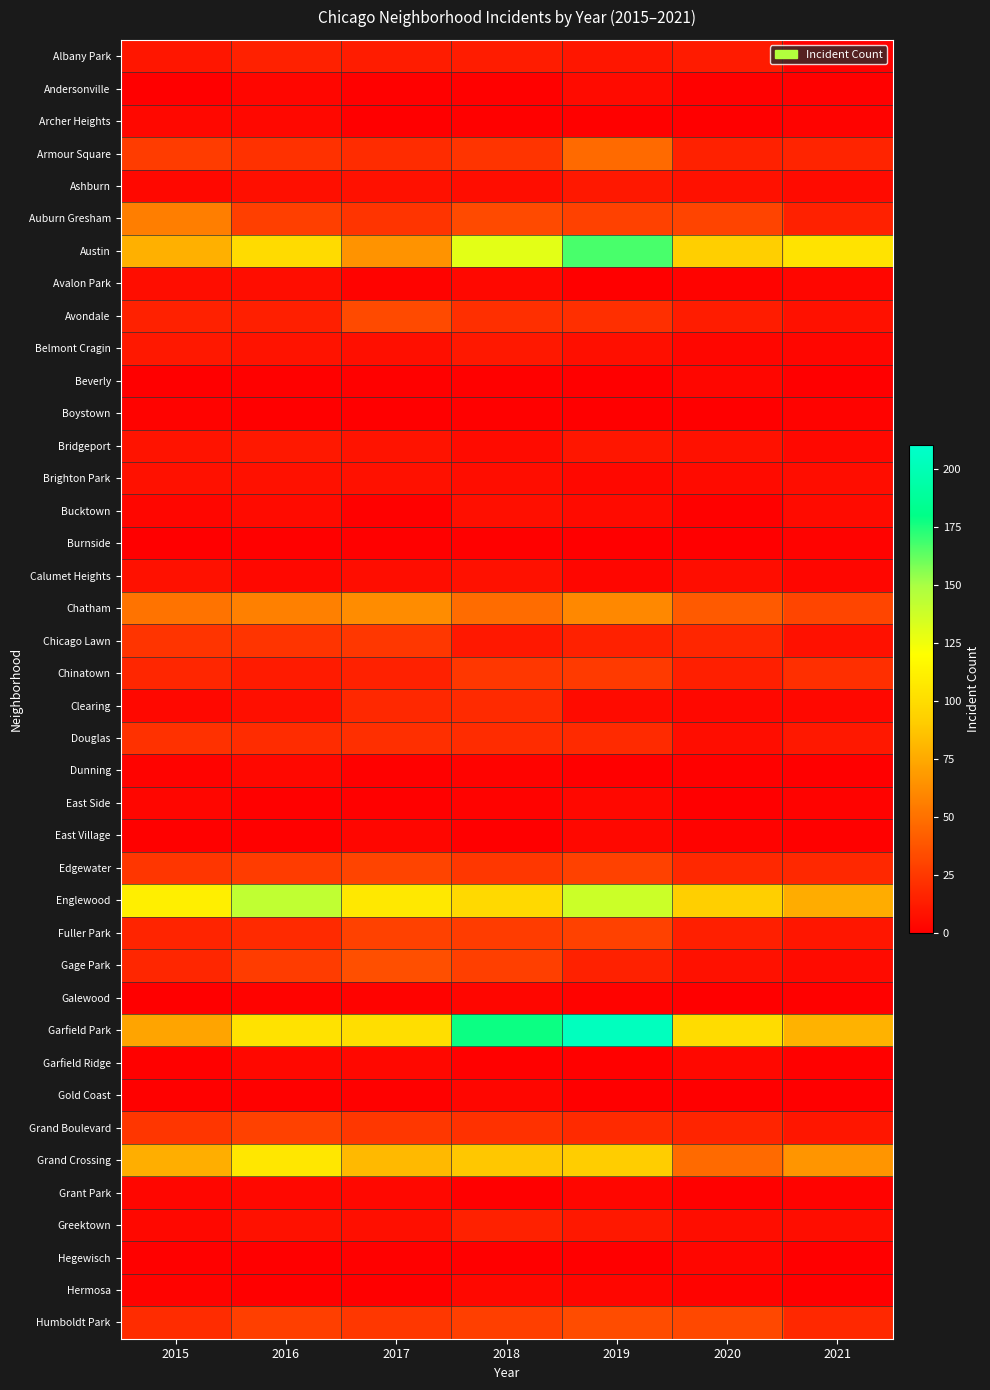

Rank the series at 2017 from highest to lowest value.

Englewood, Garfield Park, Grand Crossing, Austin, Chatham, Gage Park, Avondale, Edgewater, Fuller Park, Chicago Lawn, Grand Boulevard, Humboldt Park, Auburn Gresham, Douglas, Armour Square, Clearing, Chinatown, Albany Park, Bridgeport, Ashburn, Brighton Park, Belmont Cragin, Greektown, Calumet Heights, Garfield Ridge, Grant Park, East Village, Avalon Park, Galewood, Andersonville, Beverly, Bucktown, Burnside, Dunning, East Side, Gold Coast, Hegewisch, Archer Heights, Boystown, Hermosa